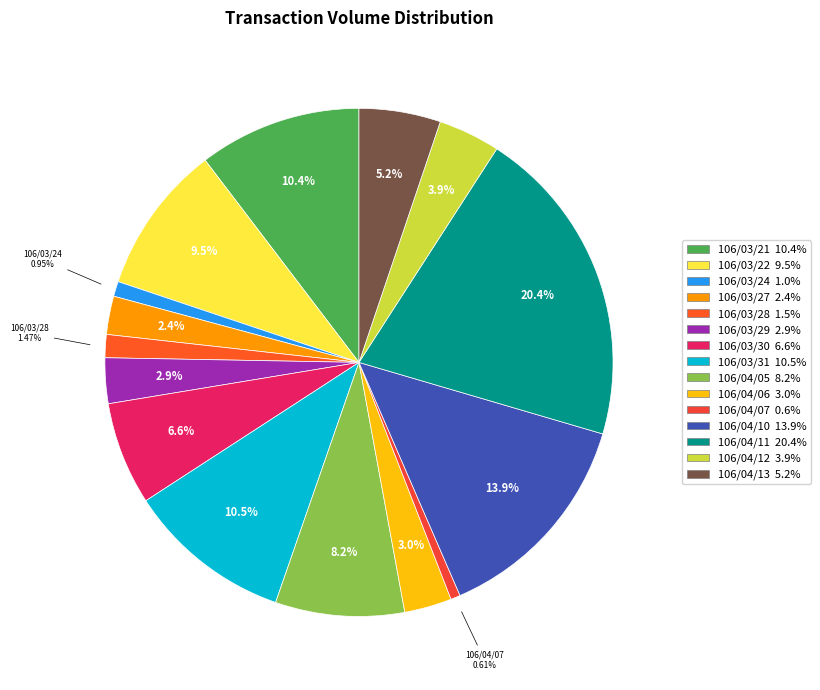

Which has a higher value, 106/03/24 or 106/03/30?

106/03/30